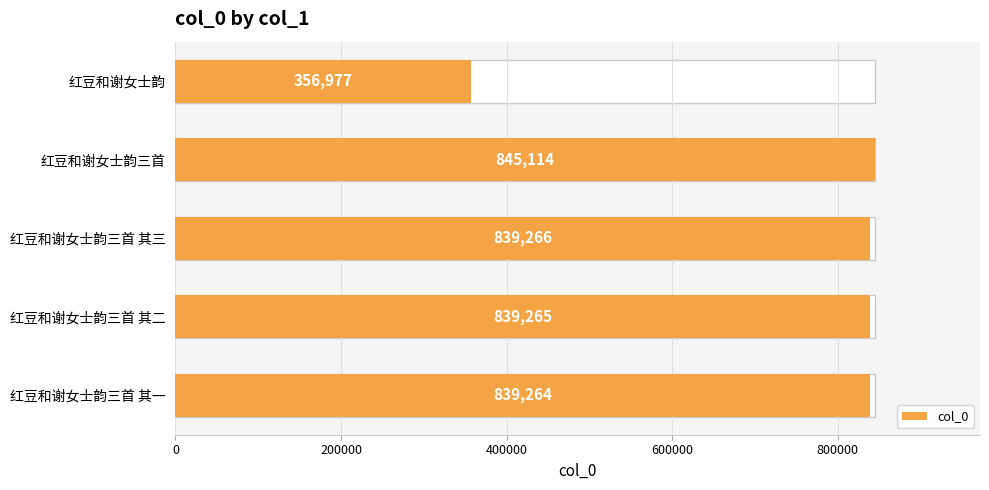

Reading left to right, what are all the values shown in this chart?

839264	839265	839266	845114	356977